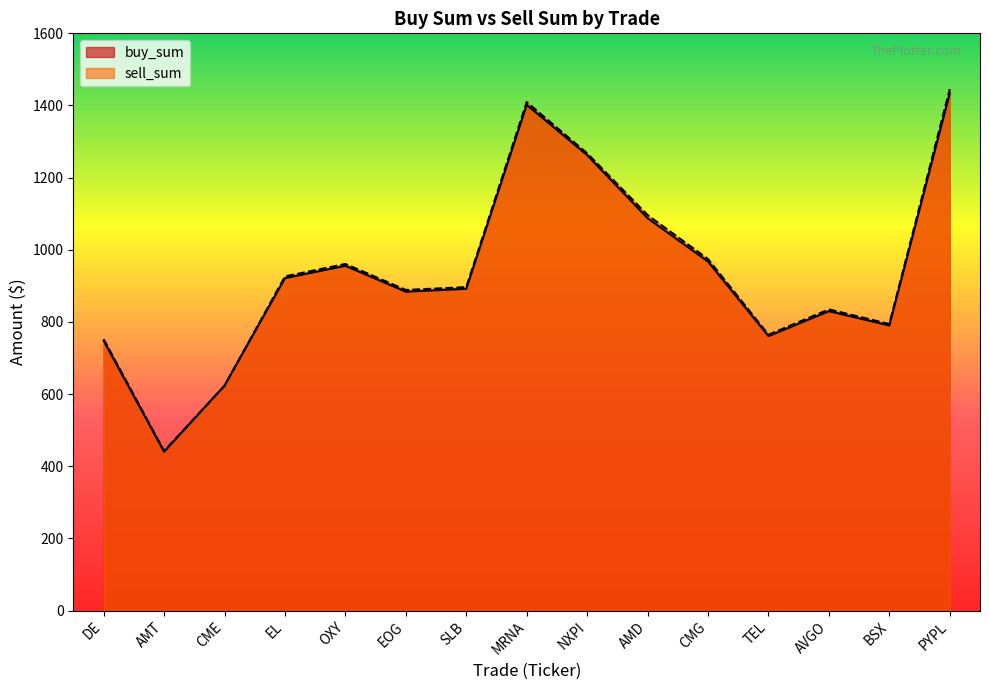

At which label does sell_sum reach its minimum?

AMT